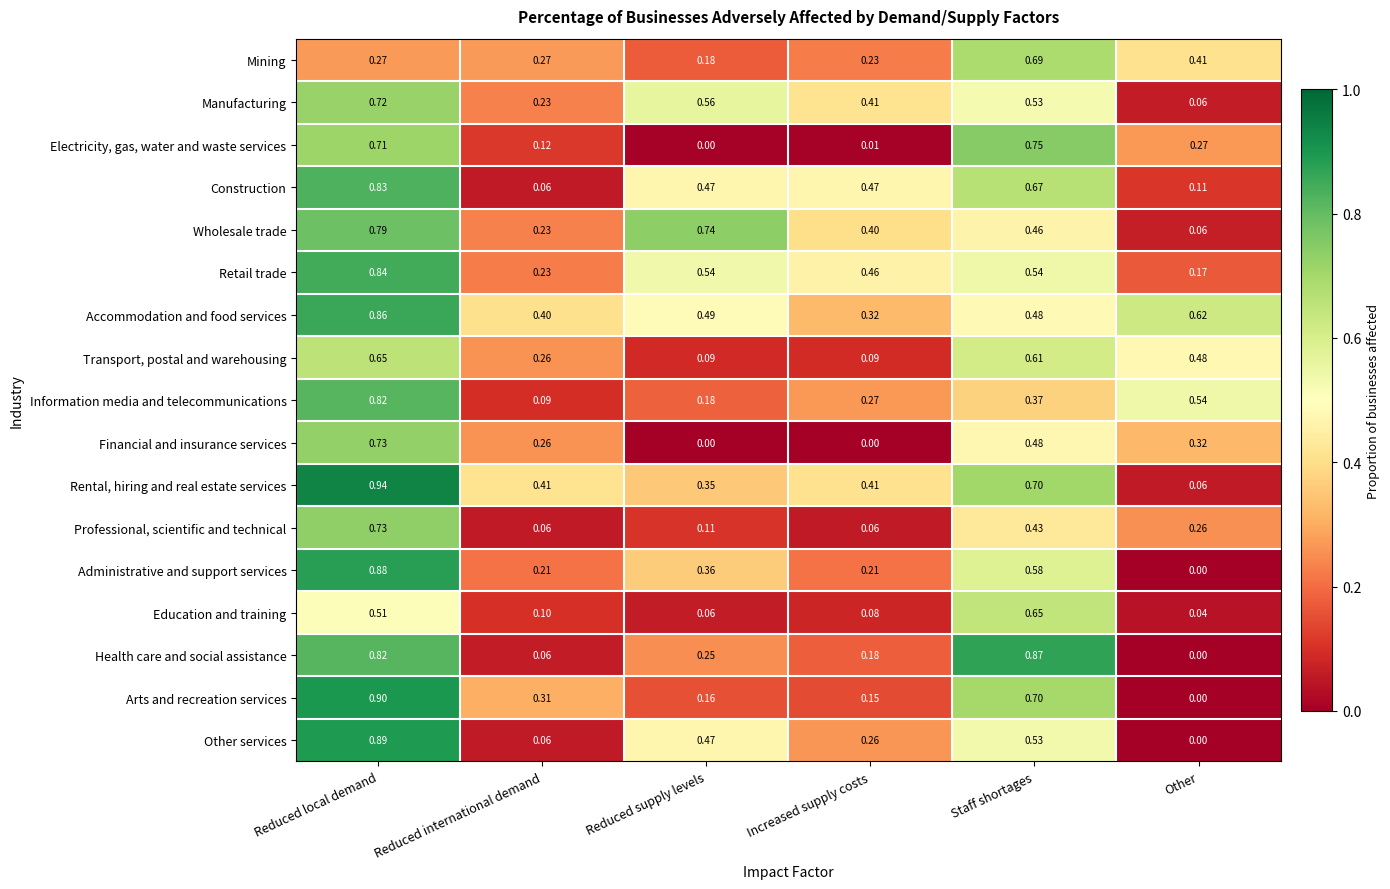

Which series changed the most between Reduced local demand and Other?

Arts and recreation services